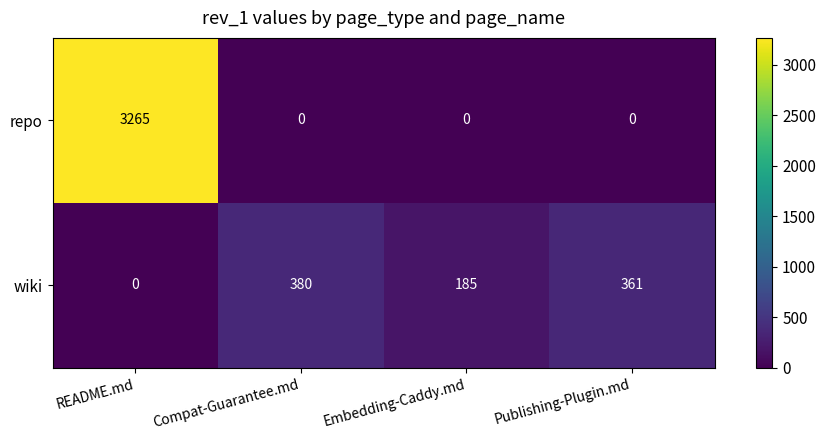

What is the difference between the second highest and second lowest values in the wiki series?

176